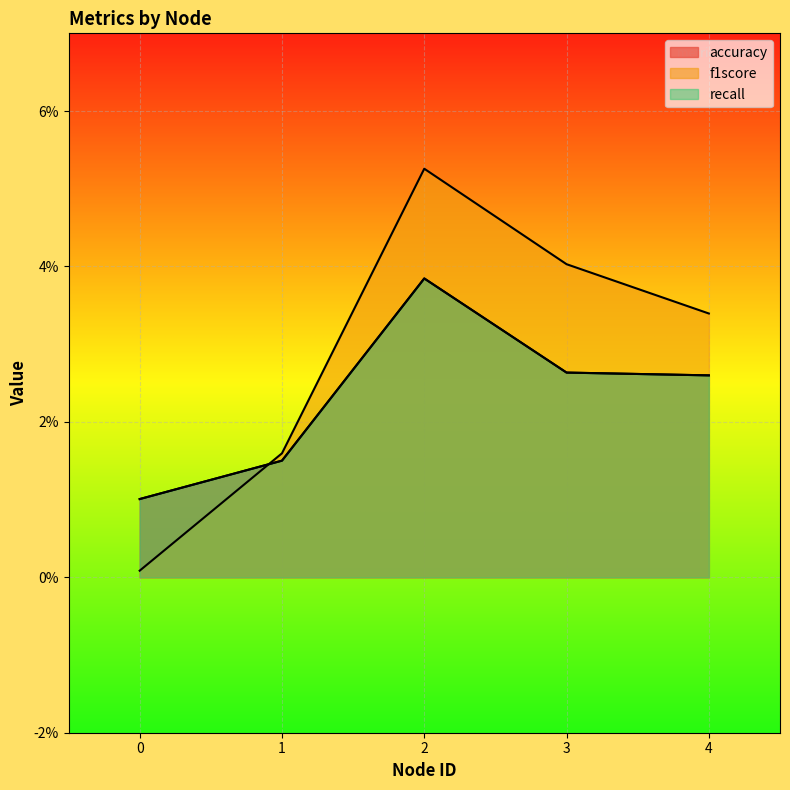

How many intersections are there between f1score and accuracy?

1